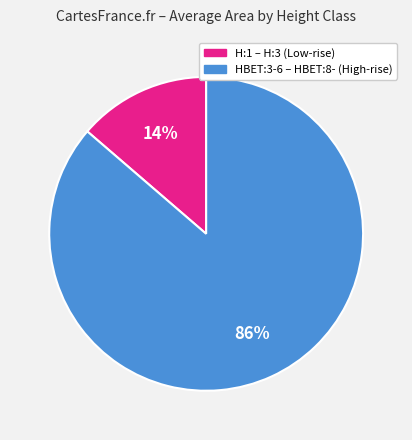

To the nearest percent, what is the average slice percentage?

50%